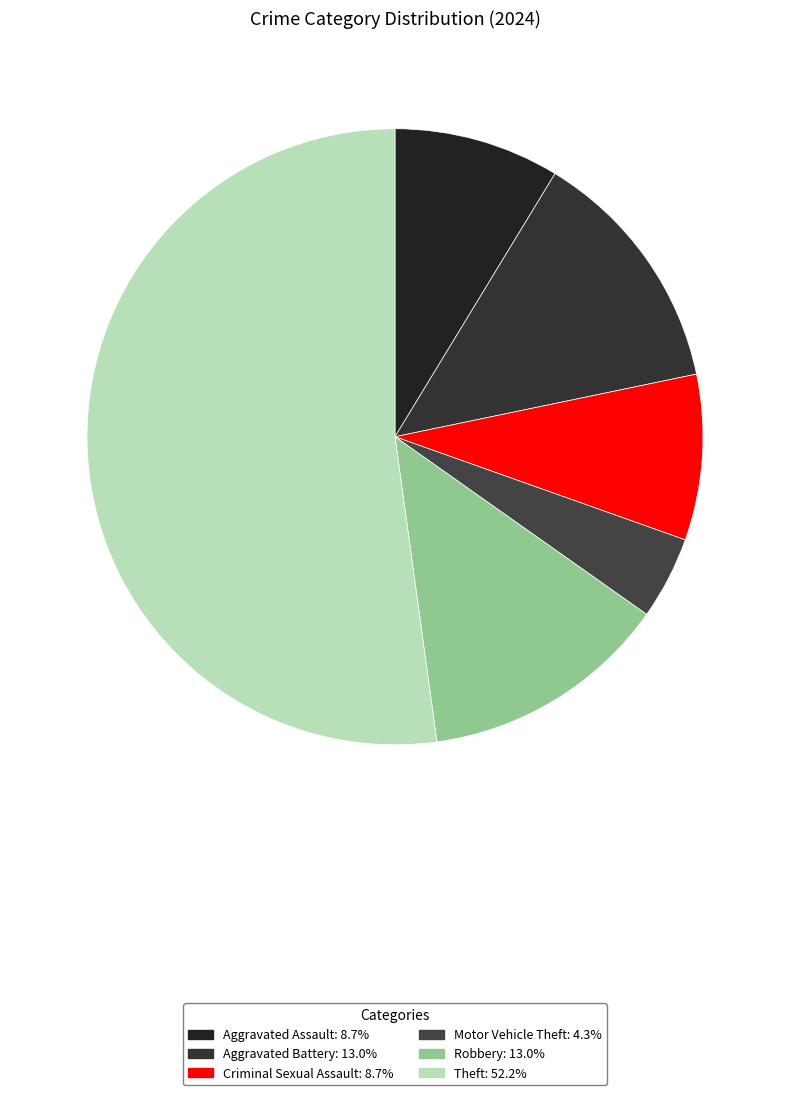

True or false: Criminal Sexual Assault accounts for 20% of the total.

False